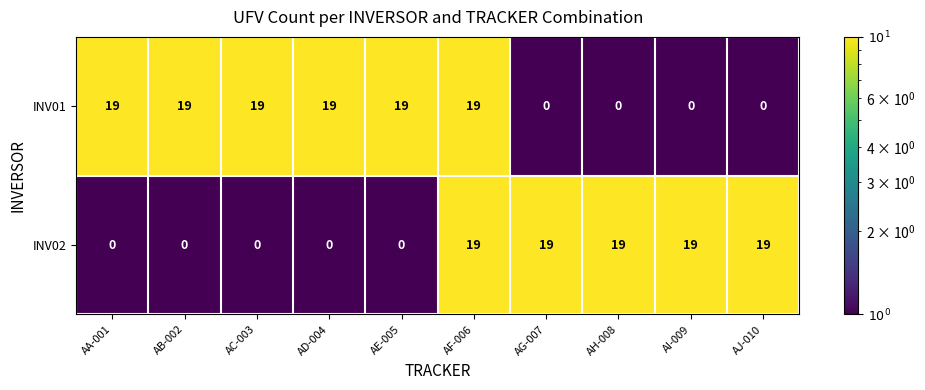

What is the greatest value displayed?

19